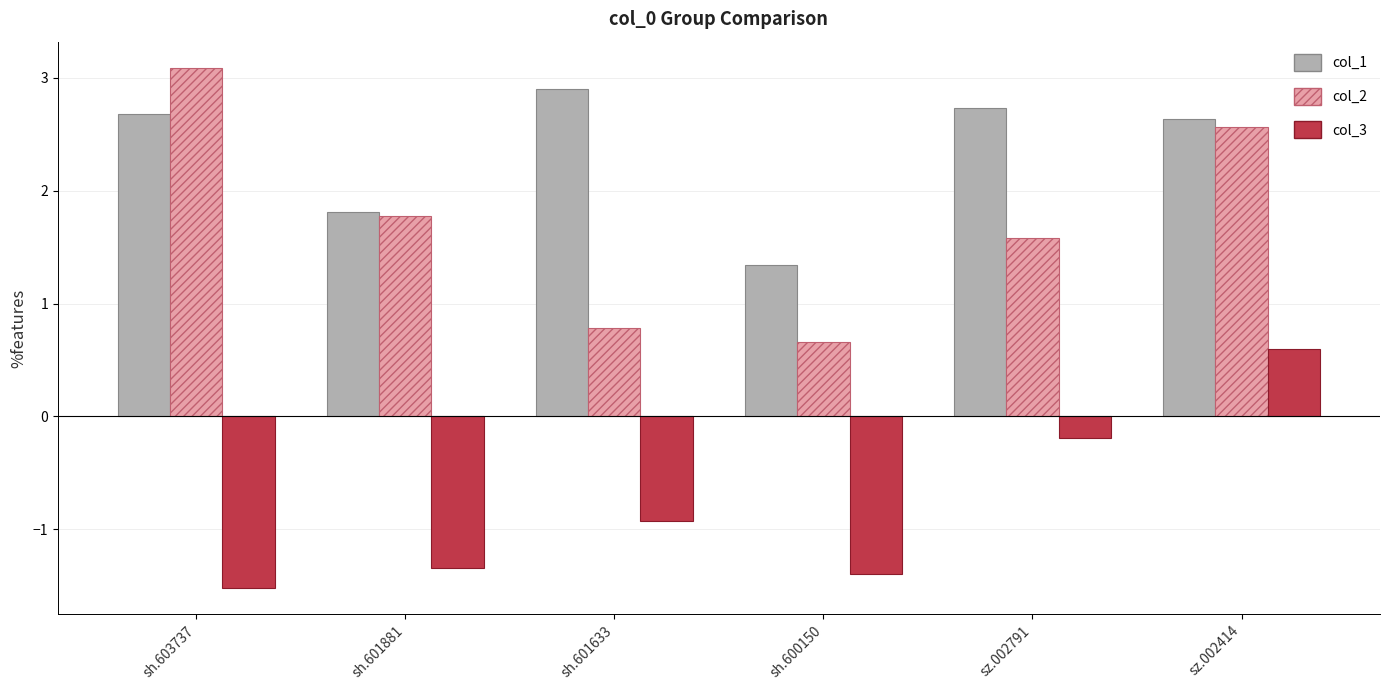

What is the difference between the highest and lowest values at sh.603737?

4.6